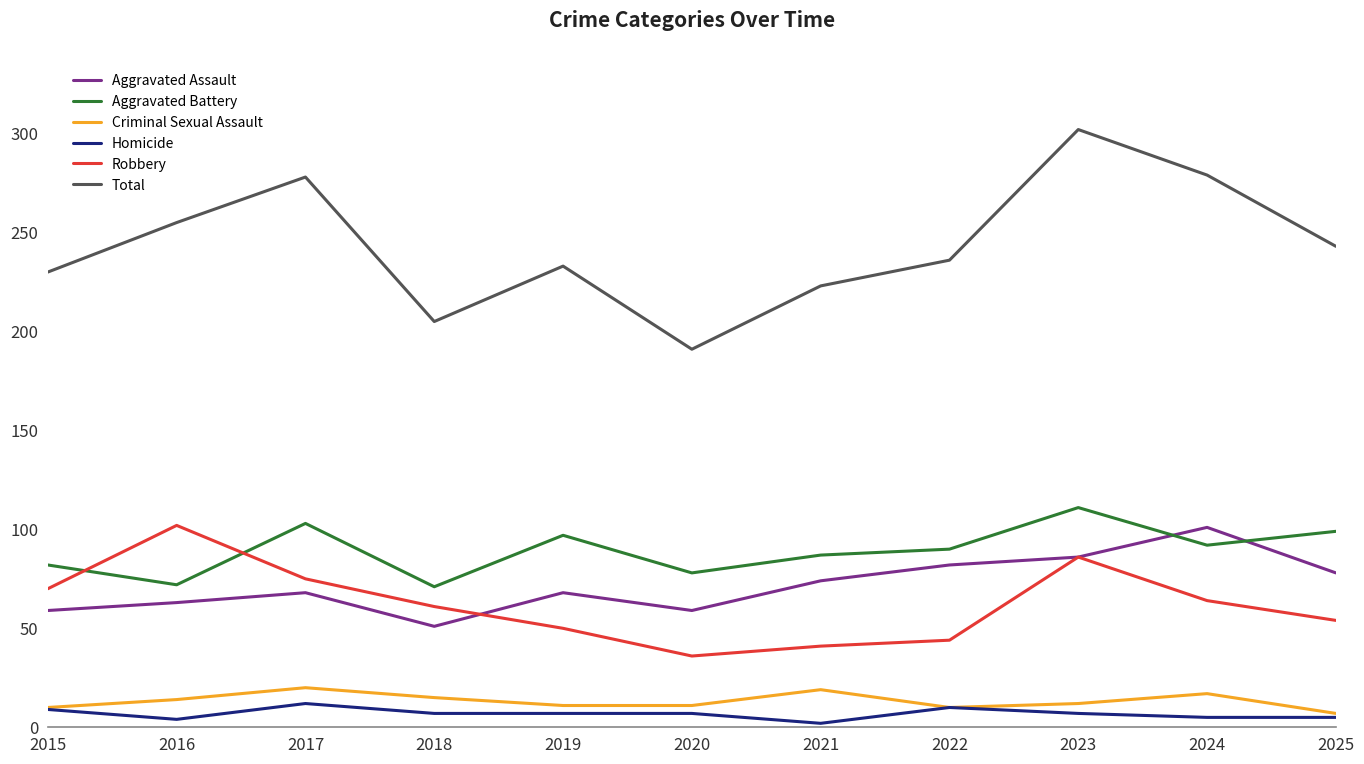

What is the average value of the Robbery series?

62